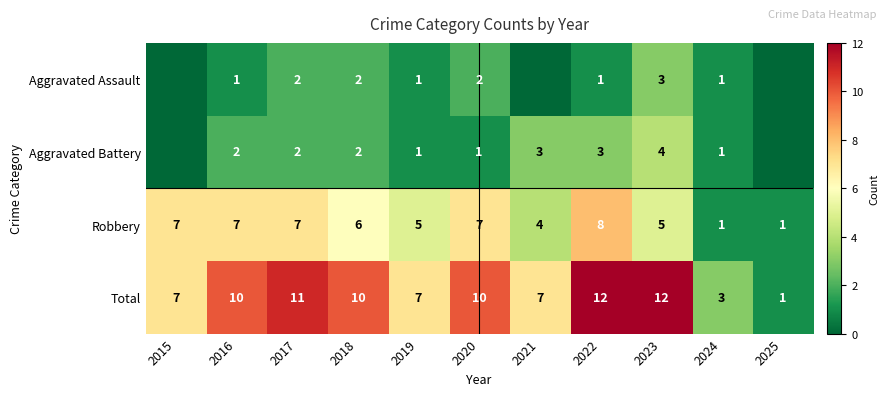

Read the Total value at 2016.

10